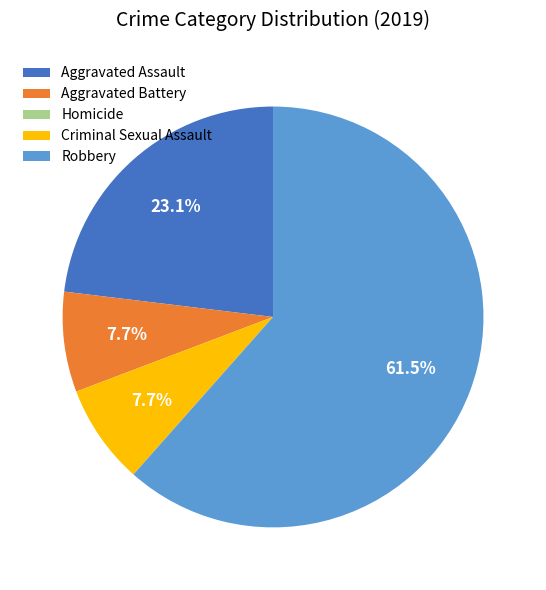

To the nearest percent, what portion does Aggravated Assault represent?

23%